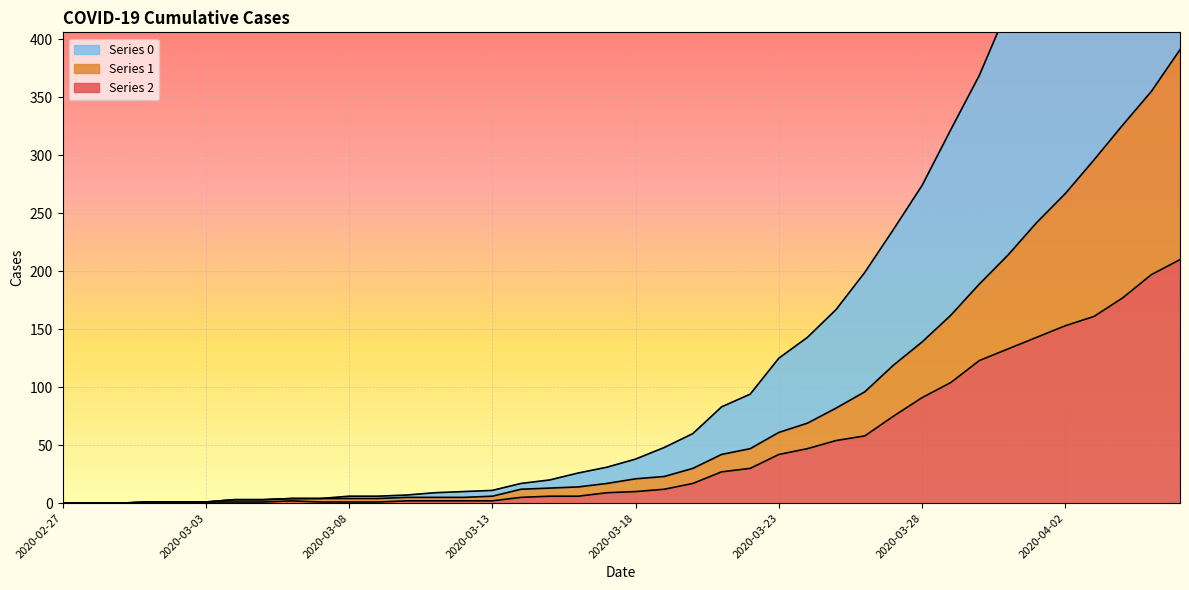

What is the total value across all series at 2020-04-02?

946